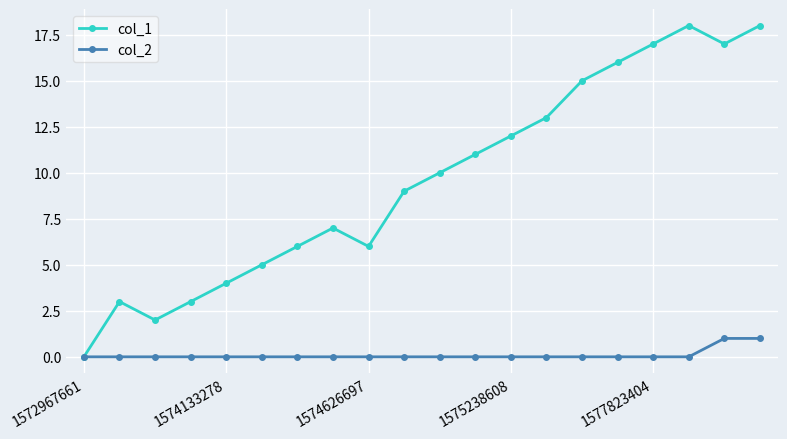

Which series has the largest total across all categories?

col_1